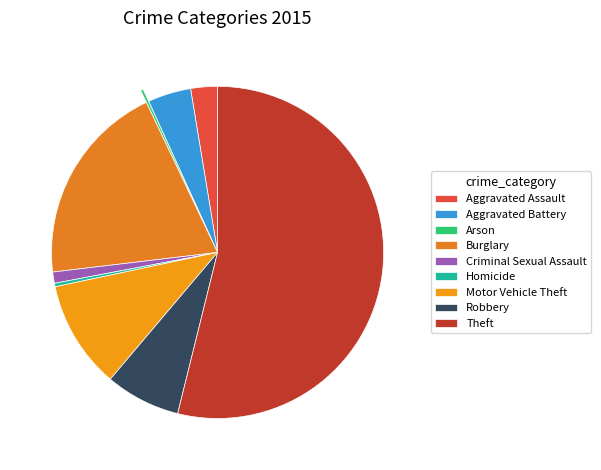

To the nearest percent, what percentage of the pie is Criminal Sexual Assault?

1%